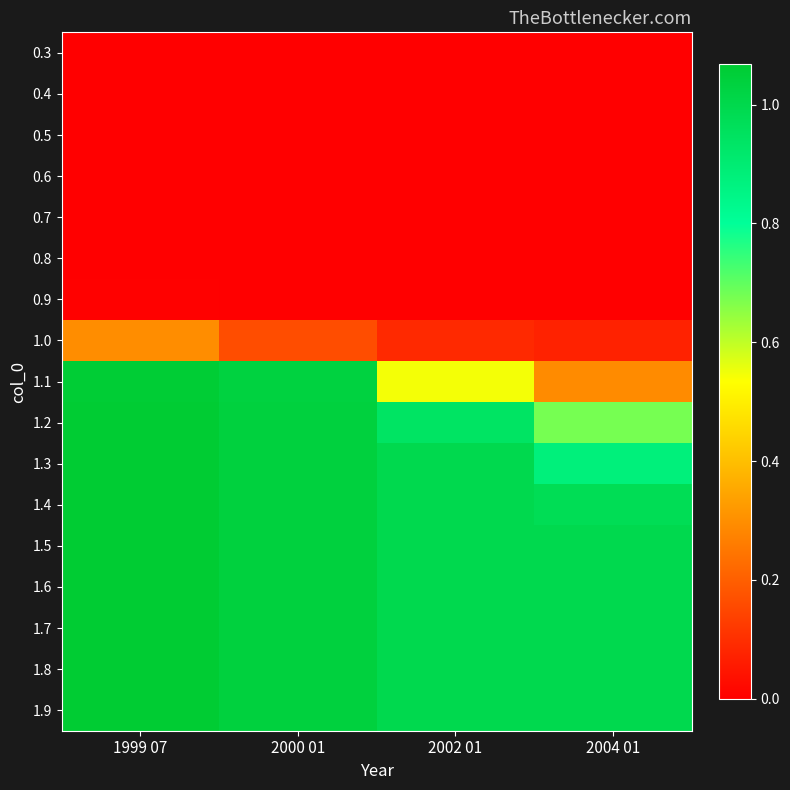

Reading left to right, list all the values displayed in this chart.

0.3: 1999 07=0.0	2000 01=0.0	2002 01=0.0	2004 01=0.0
0.4: 1999 07=0.0	2000 01=0.0	2002 01=0.0	2004 01=0.0
0.5: 1999 07=0.0	2000 01=0.0	2002 01=0.0	2004 01=0.0
0.6: 1999 07=0.0	2000 01=0.0	2002 01=0.0	2004 01=0.0
0.7: 1999 07=0.0	2000 01=0.0	2002 01=0.0	2004 01=0.0
0.8: 1999 07=0.0	2000 01=0.0	2002 01=0.0	2004 01=0.0
0.9: 1999 07=0.0	2000 01=0.0	2002 01=0.0	2004 01=0.0
1.0: 1999 07=0.3	2000 01=0.2	2002 01=0.1	2004 01=0.1
1.1: 1999 07=1.1	2000 01=1.0	2002 01=0.5	2004 01=0.3
1.2: 1999 07=1.1	2000 01=1.0	2002 01=0.9	2004 01=0.7
1.3: 1999 07=1.1	2000 01=1.0	2002 01=1.0	2004 01=0.9
1.4: 1999 07=1.1	2000 01=1.0	2002 01=1.0	2004 01=1.0
1.5: 1999 07=1.1	2000 01=1.0	2002 01=1.0	2004 01=1.0
1.6: 1999 07=1.1	2000 01=1.0	2002 01=1.0	2004 01=1.0
1.7: 1999 07=1.1	2000 01=1.0	2002 01=1.0	2004 01=1.0
1.8: 1999 07=1.1	2000 01=1.0	2002 01=1.0	2004 01=1.0
1.9: 1999 07=1.1	2000 01=1.0	2002 01=1.0	2004 01=1.0